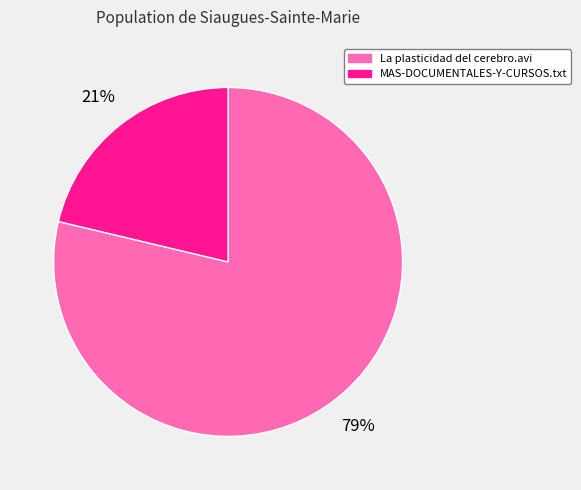

To the nearest percent, what portion does La plasticidad del cerebro.avi represent?

79%